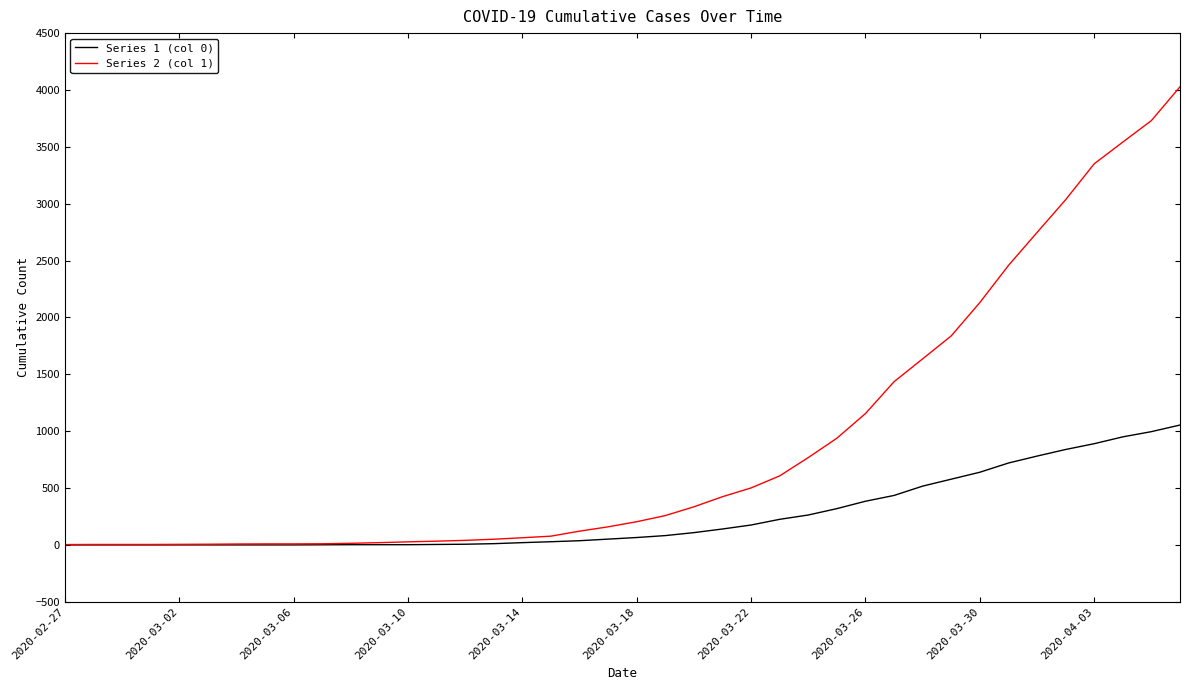

Which series has the widest spread of values?

Series 2 (col 1)